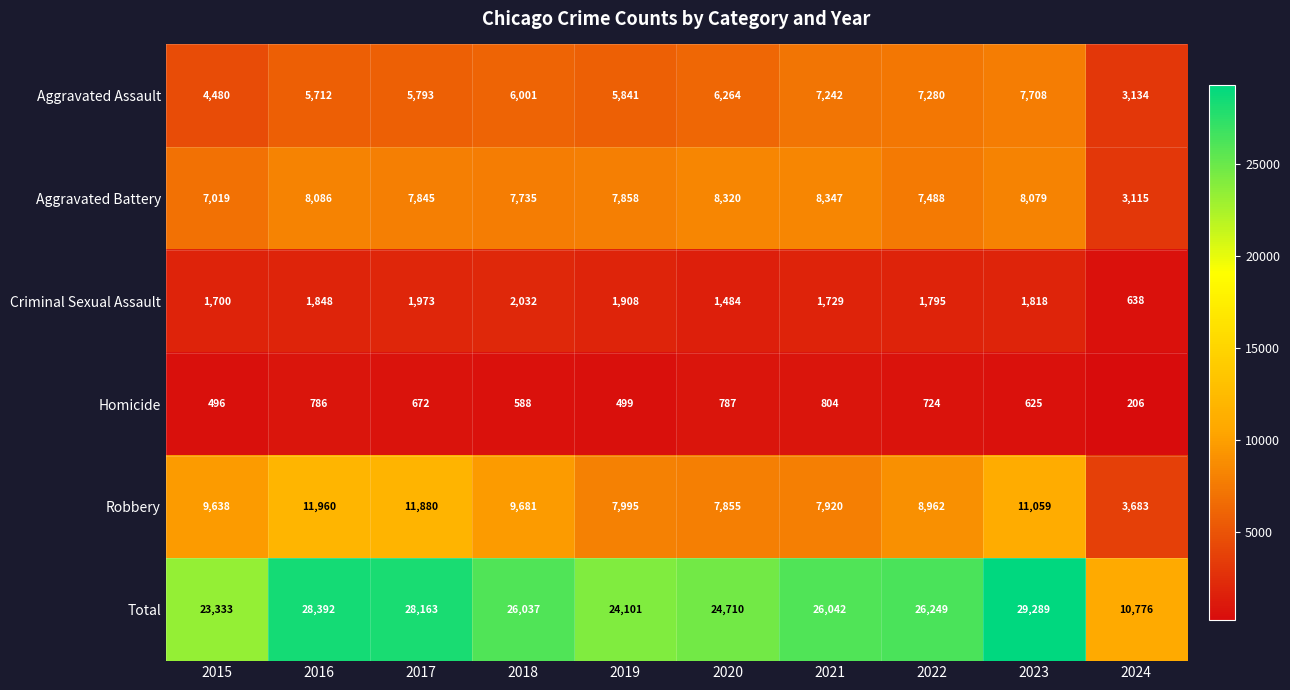

The Homicide series shows 530 at 2020. True or false?

False